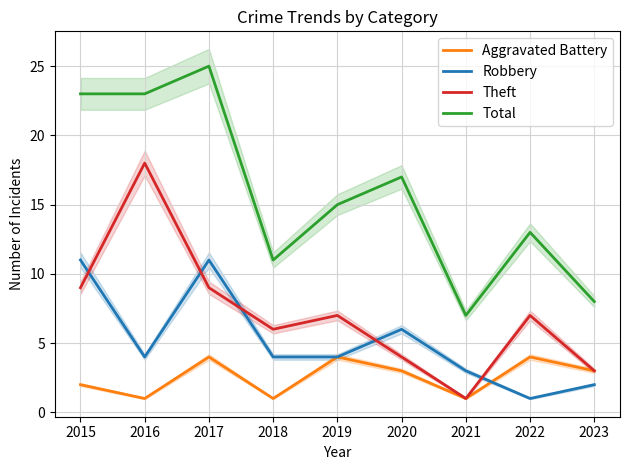

What is the difference between the maximum and minimum values in the Aggravated Battery series?

3